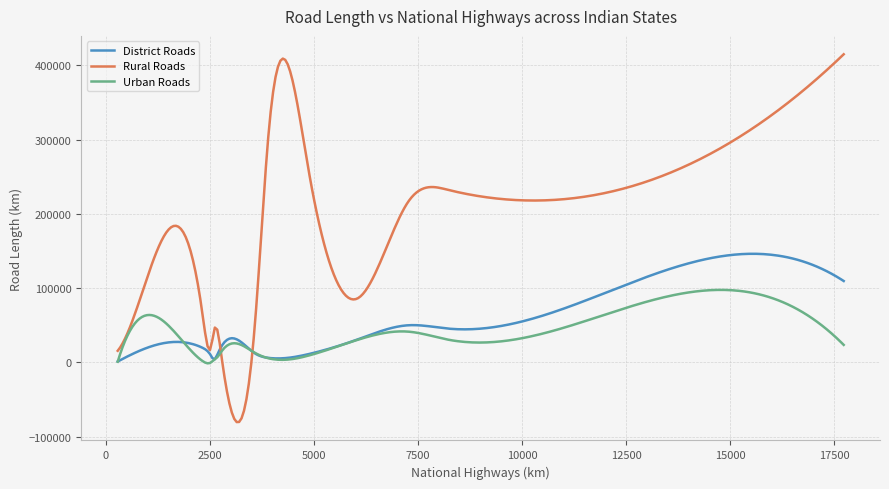

Which series has the widest spread of values?

Rural Roads